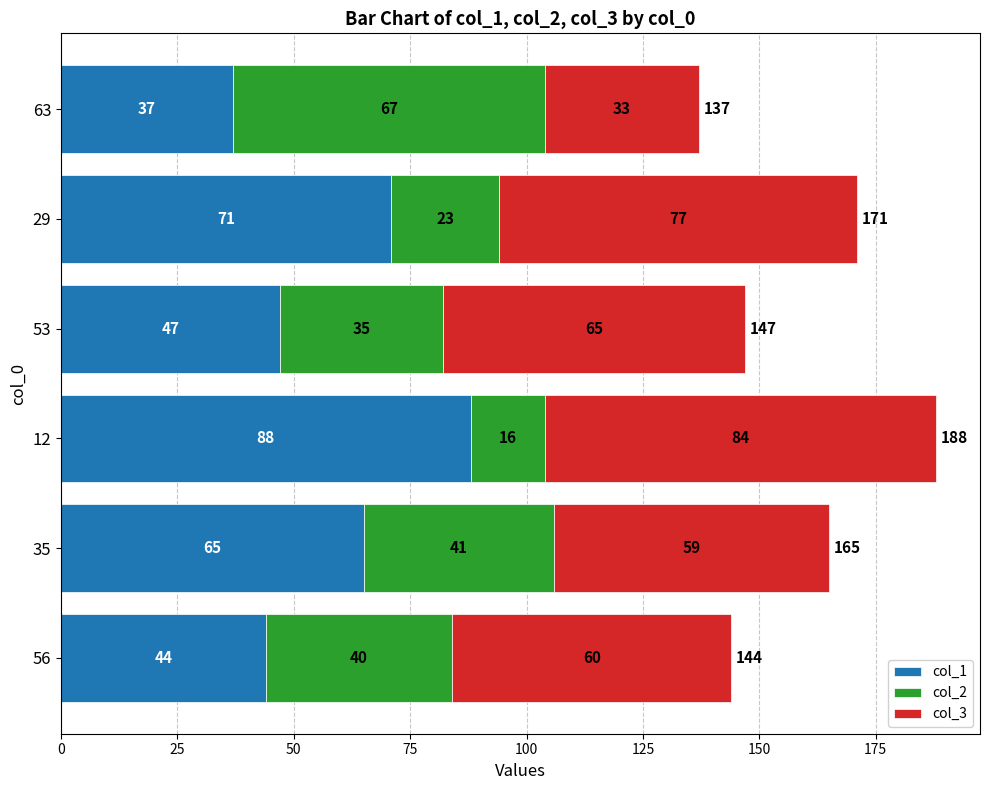

What is the total value across all series at 63?

137